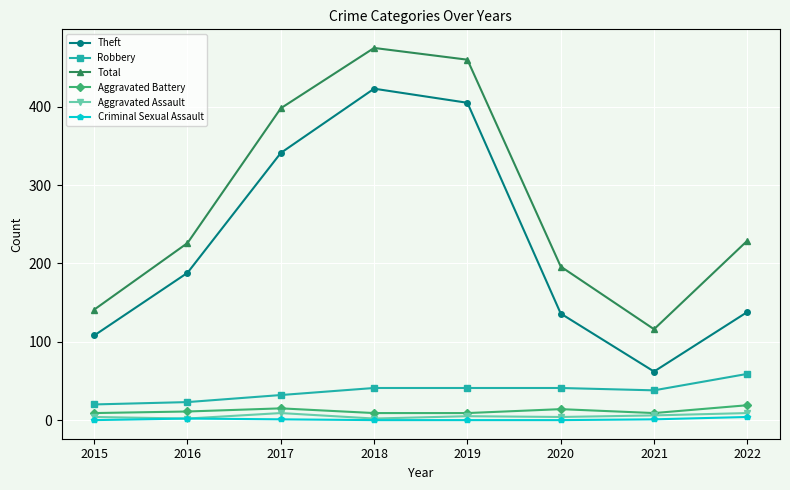

What is the value of the Total point at the 1st from the left?

141